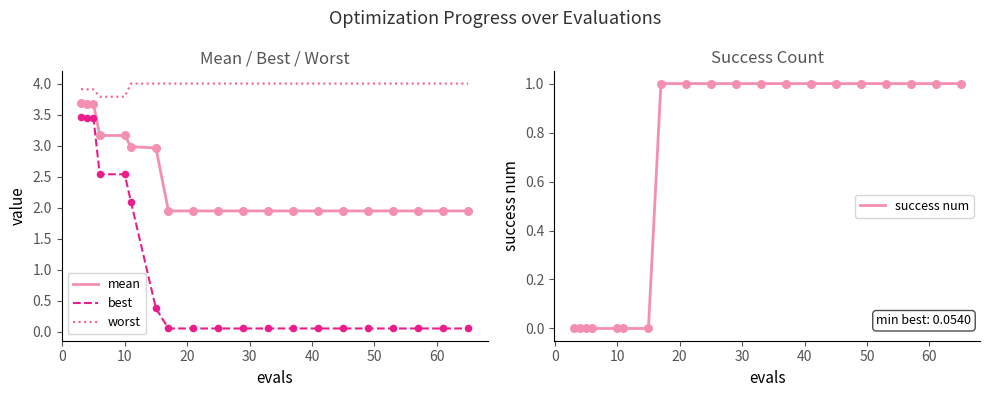

Which series has the widest spread of Y values?

best